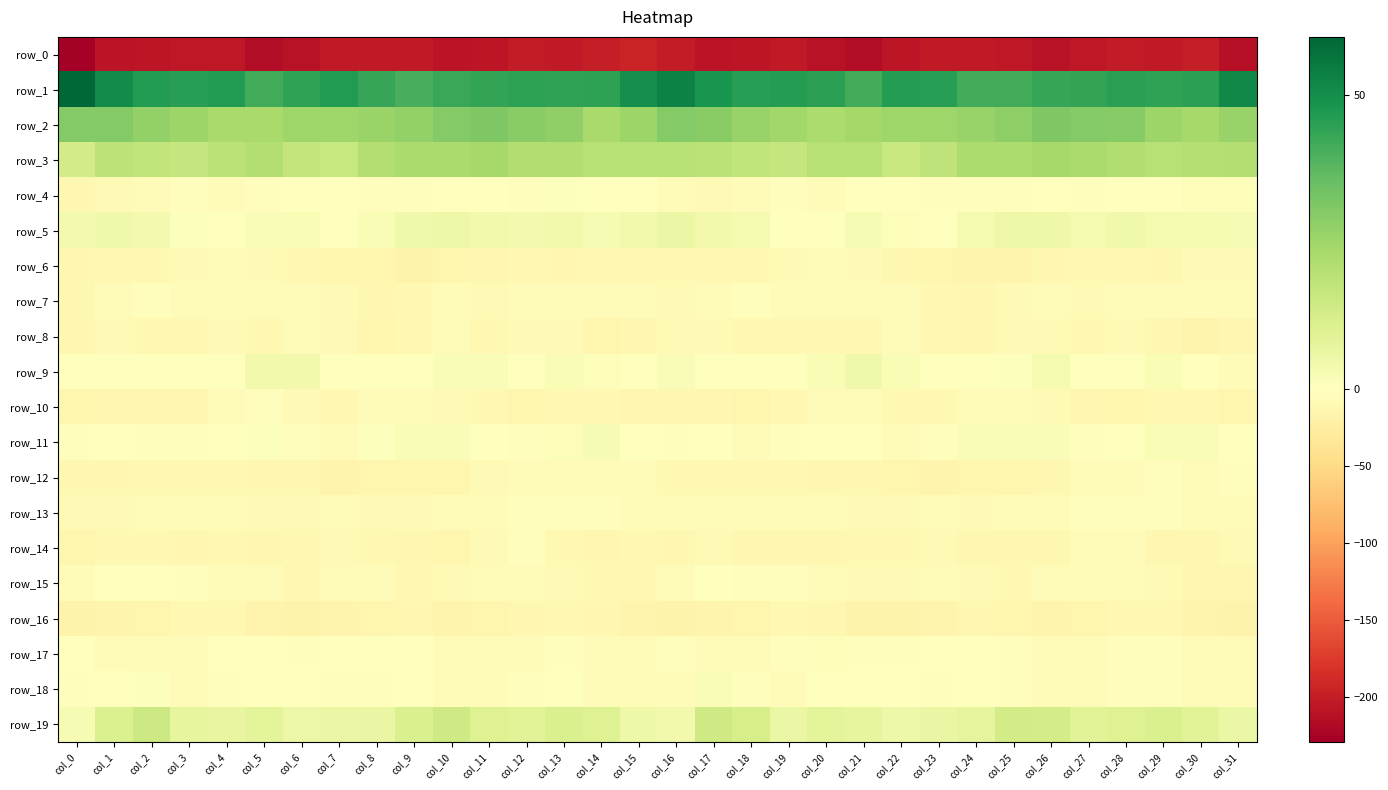

Where is row_10 nearest to the value -8?

col_26